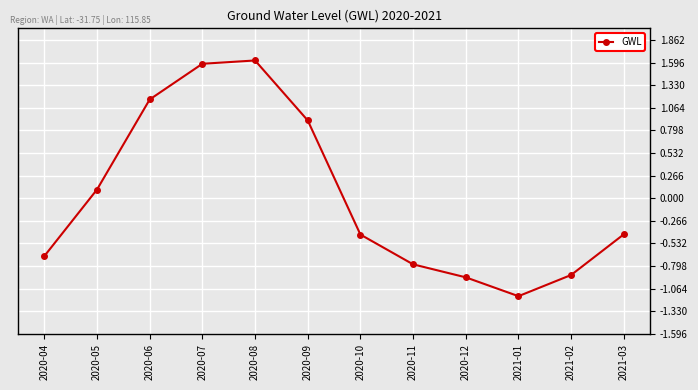

True or false: the data shows 0.4 at 2020-08.

False